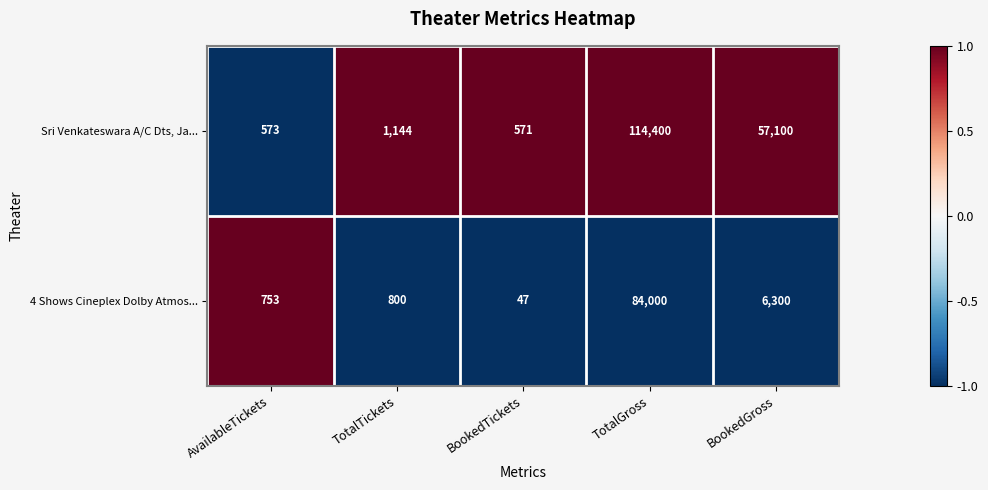

At which label is 4 Shows Cineplex Dolby Atmos... closest to 42023?

BookedGross